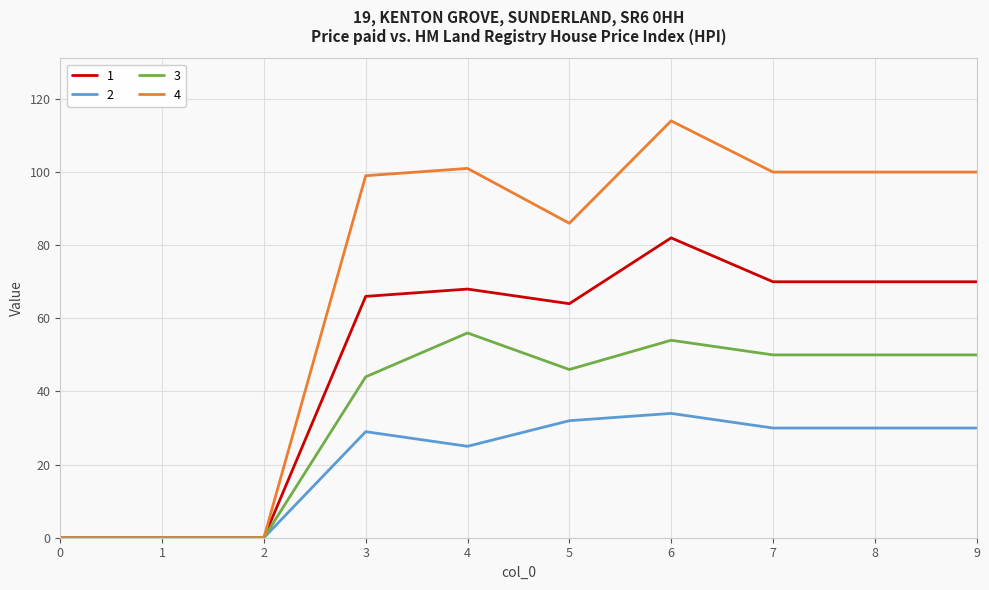

Reading left to right, transcribe all the data shown in this chart.

1: 0=0	1=0	2=0	3=66	4=68	5=64	6=82	7=70	8=70	9=70
2: 0=0	1=0	2=0	3=29	4=25	5=32	6=34	7=30	8=30	9=30
3: 0=0	1=0	2=0	3=44	4=56	5=46	6=54	7=50	8=50	9=50
4: 0=0	1=0	2=0	3=99	4=101	5=86	6=114	7=100	8=100	9=100